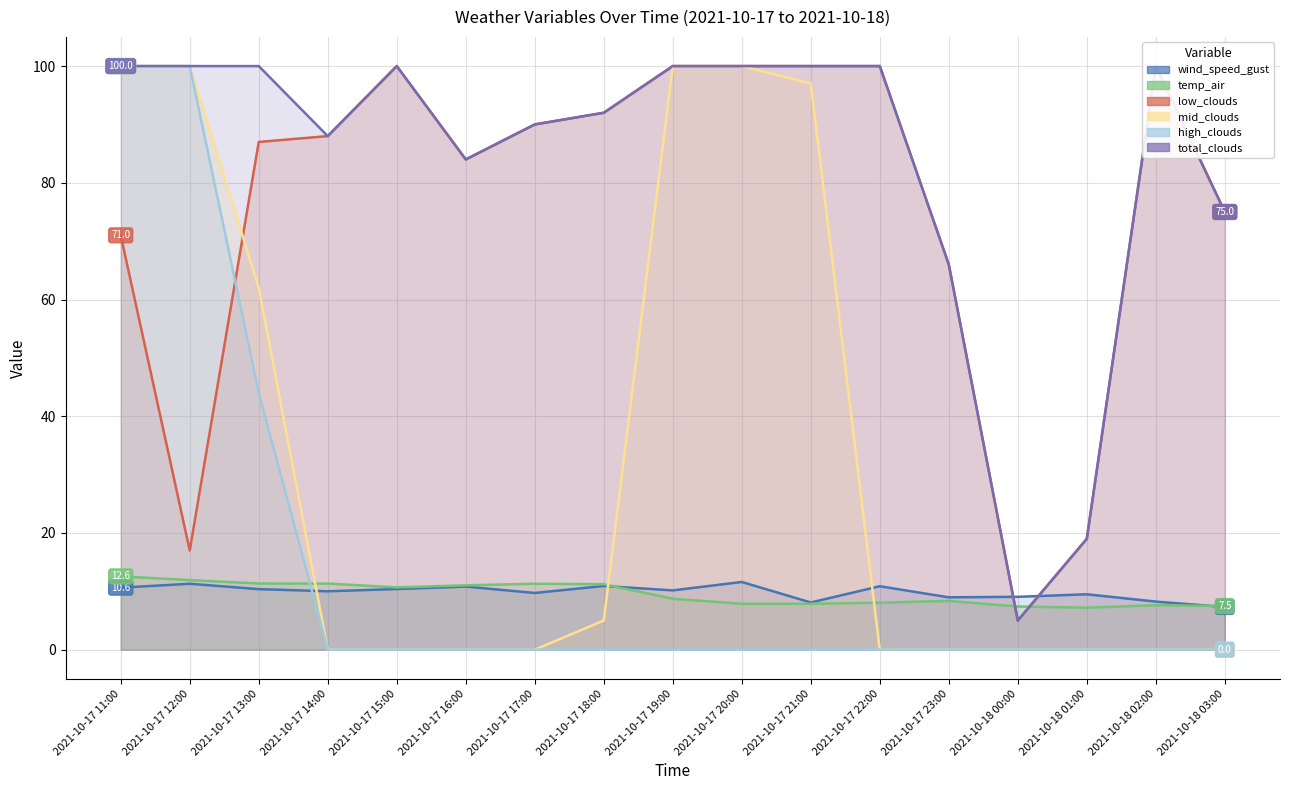

How many positive values does the mid_clouds series have?

7